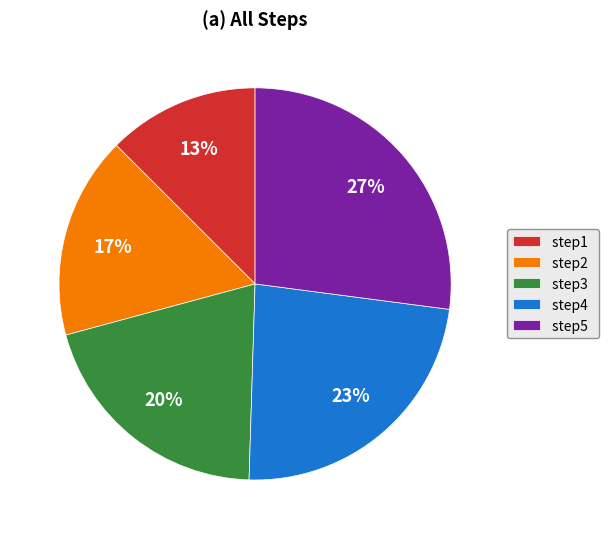

Do step2 and step5 together represent more than half of the pie?

No